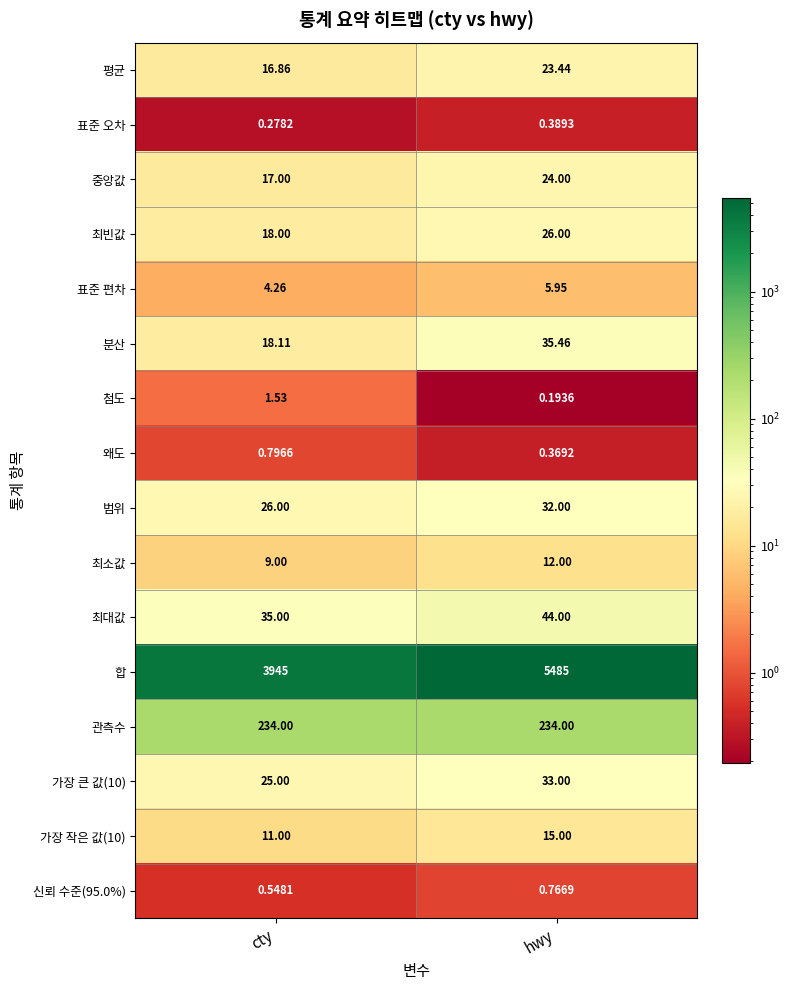

Where is 표준 오차 nearest to the value 0?

cty